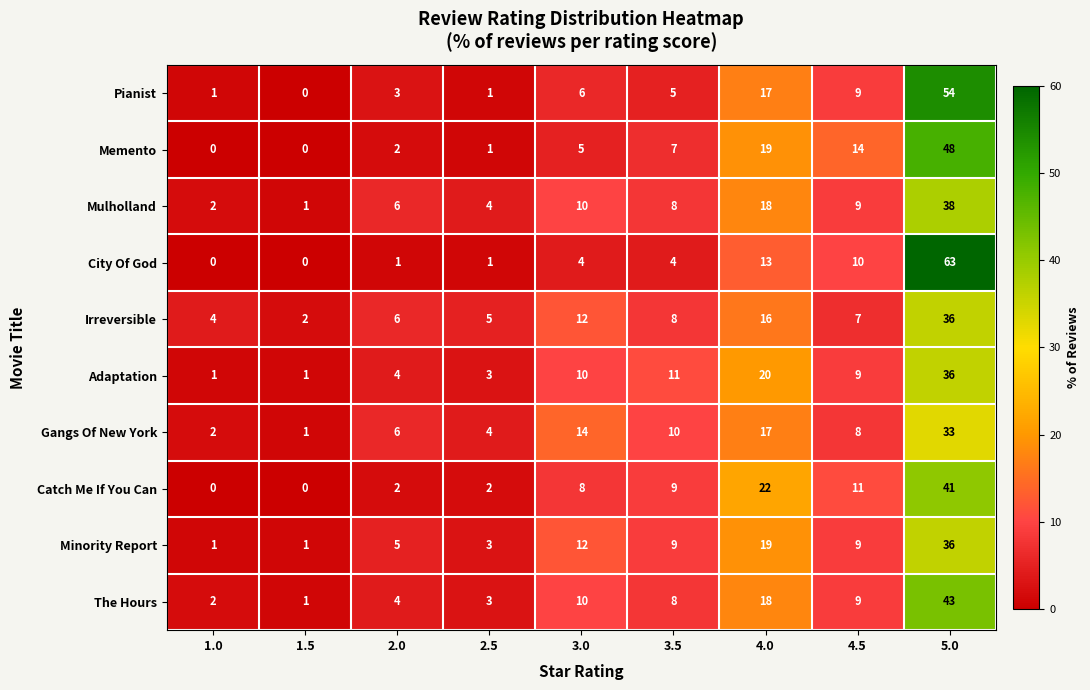

List the labels in order of The Hours value, largest first.

5.0, 4.0, 3.0, 4.5, 3.5, 2.0, 2.5, 1.0, 1.5